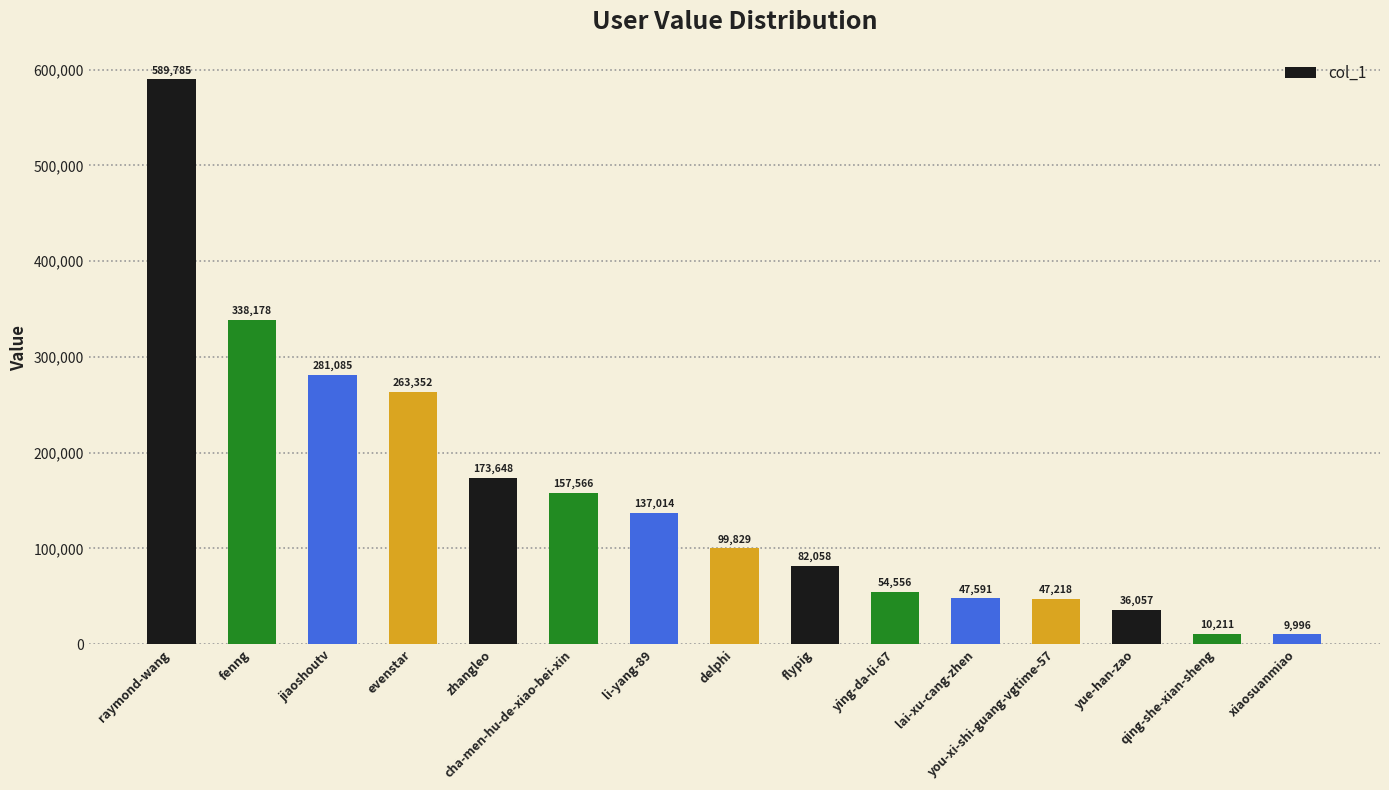

Where does the data first go above 99829?

raymond-wang